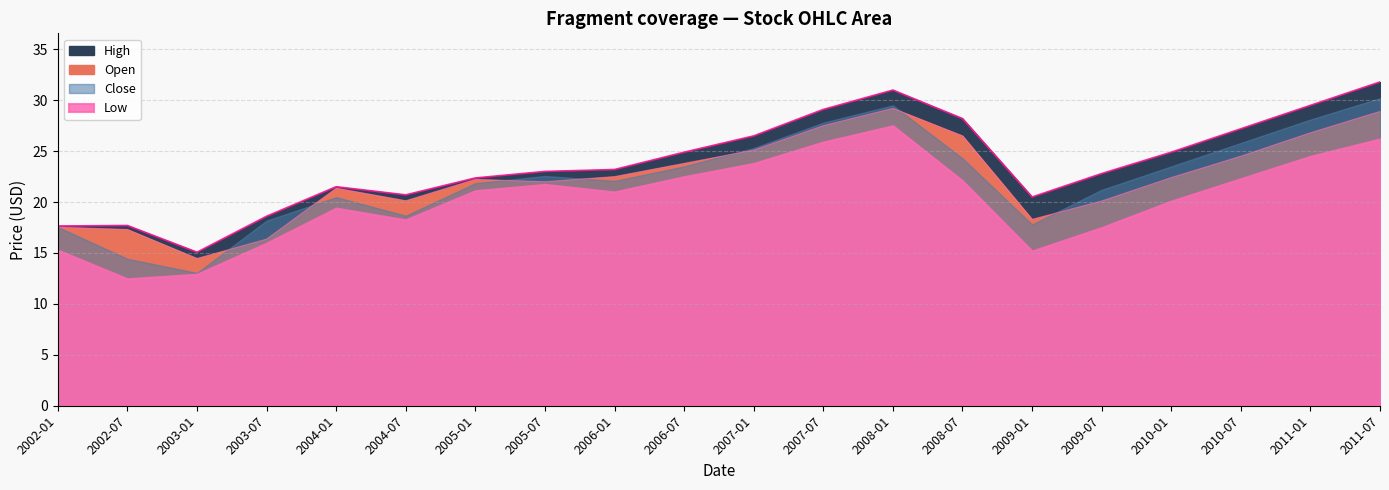

What is the value of the High point at the 7th from the left?

22.4